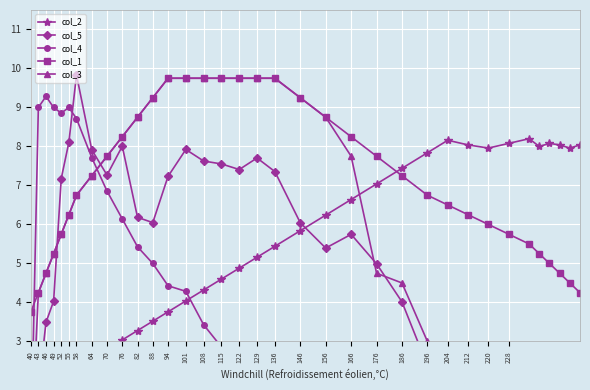

What is the greatest value displayed?

9.8